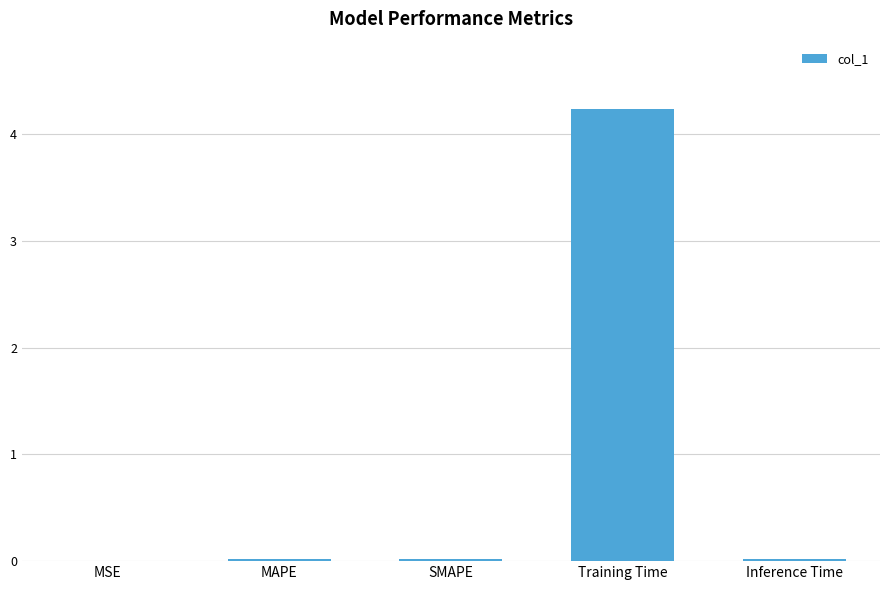

Which label corresponds to the largest value in the chart?

Training Time